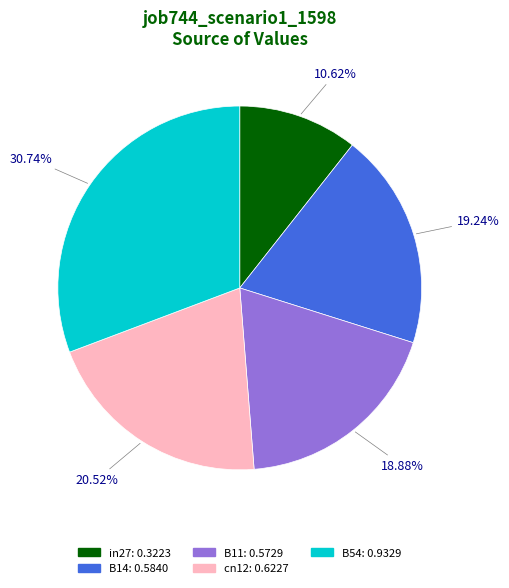

Does cn12 represent more than half of the total?

No